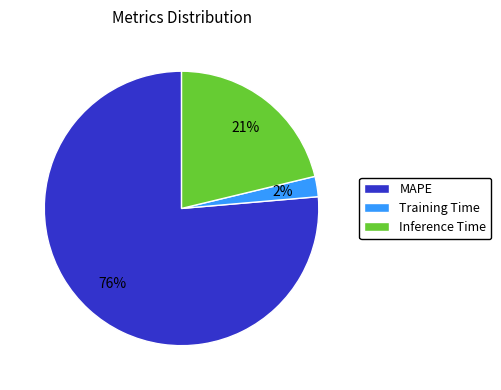

Does any single category account for the majority?

Yes